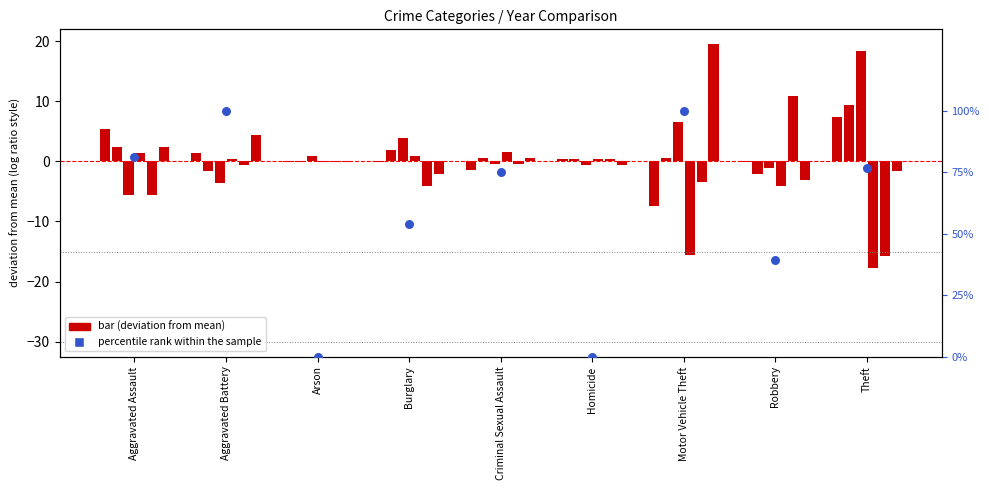

Which series has the largest total across all categories?

percentile rank within the sample